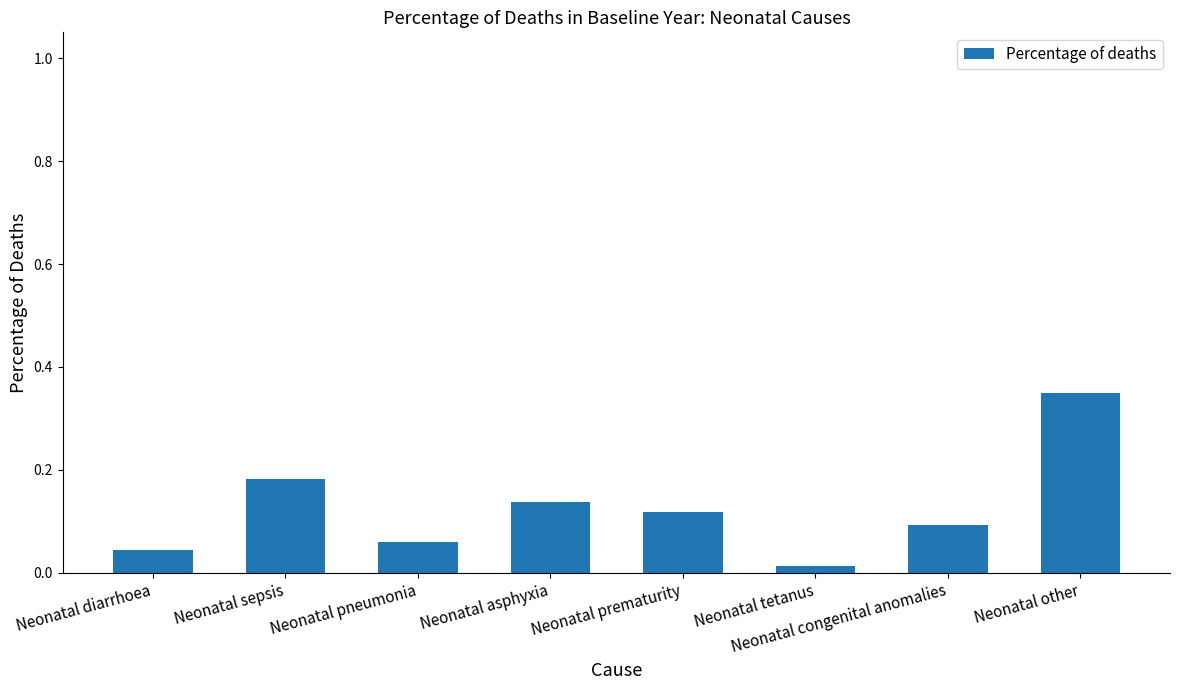

How many series are shown in this chart?

1